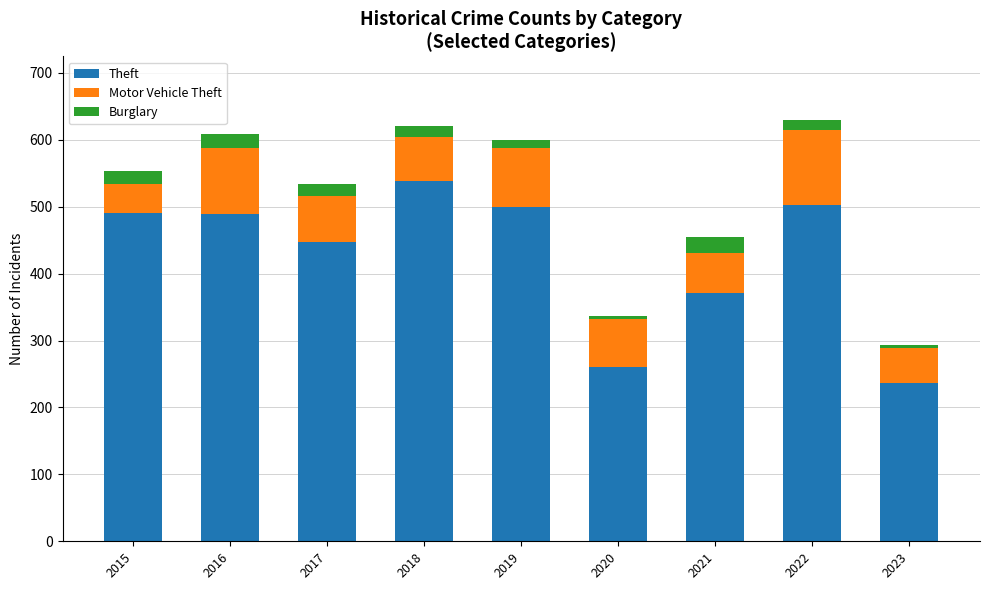

What is the lowest value of the Theft series?

236